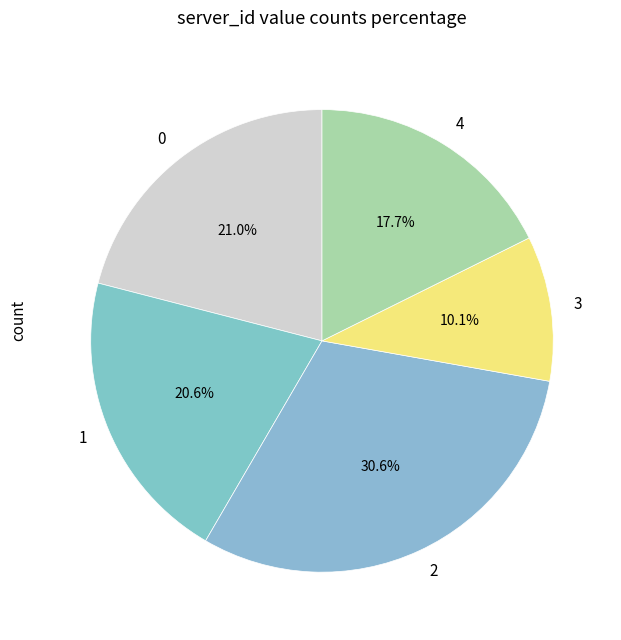

What is the total percentage of 2 and 3?

40.7%